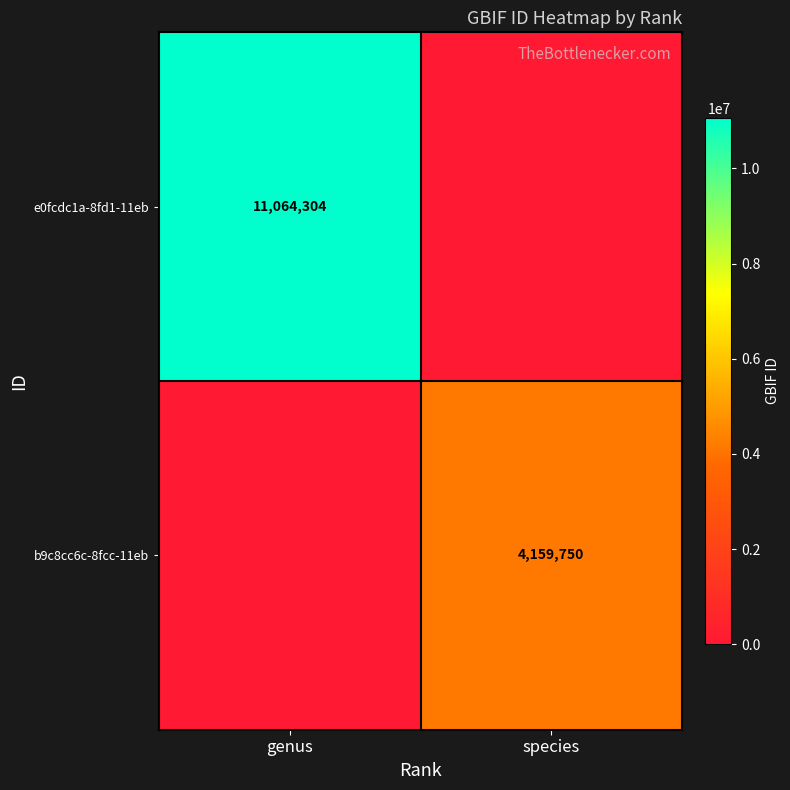

The b9c8cc6c-8fcc-11eb series shows 4159750 at species. True or false?

True